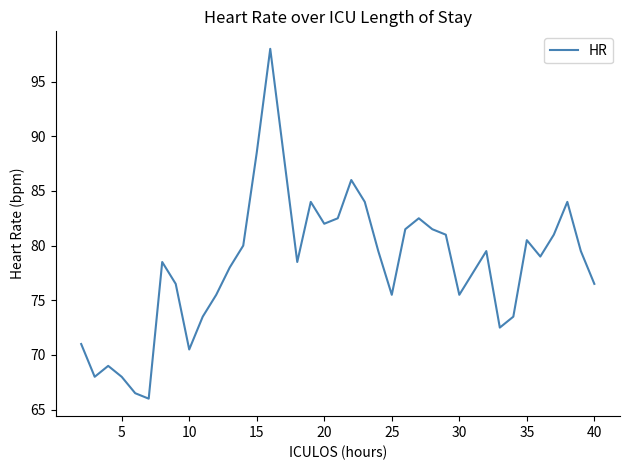

What is the difference between the maximum and minimum values?

32.0